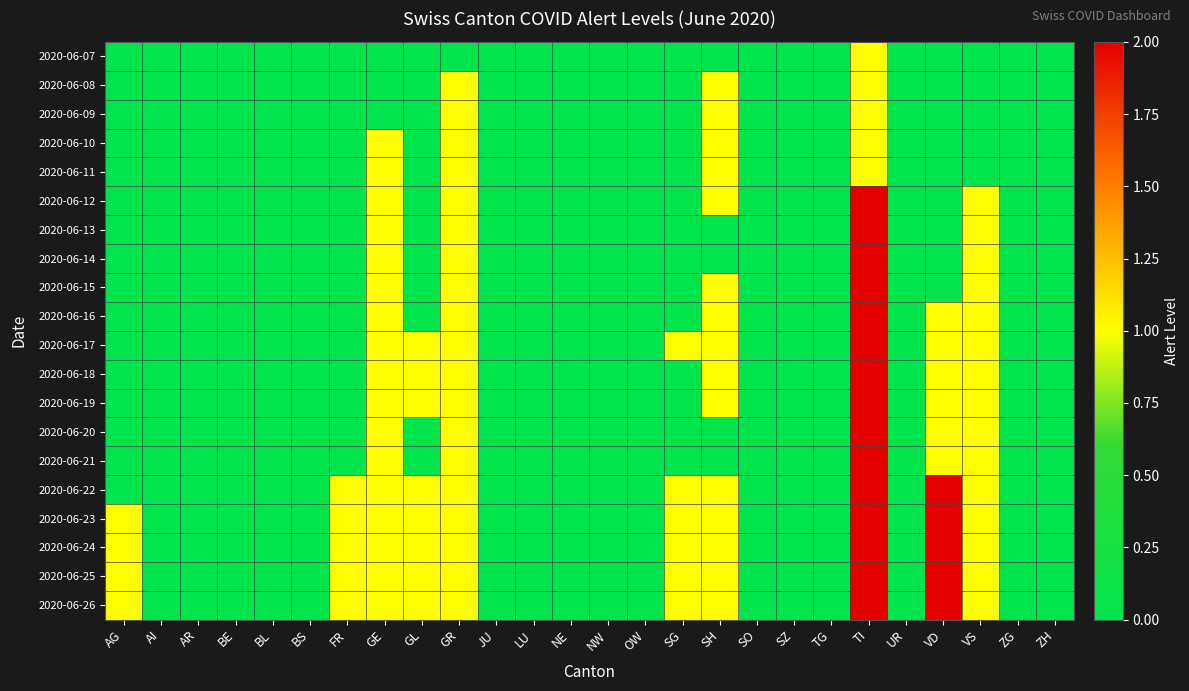

Which label corresponds to the smallest value in the chart?

AG